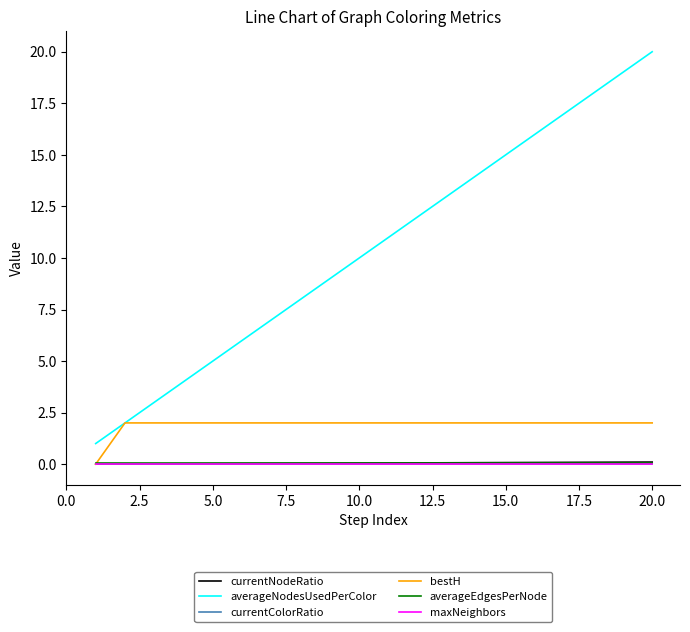

What is the average value of the bestH series?

1.9